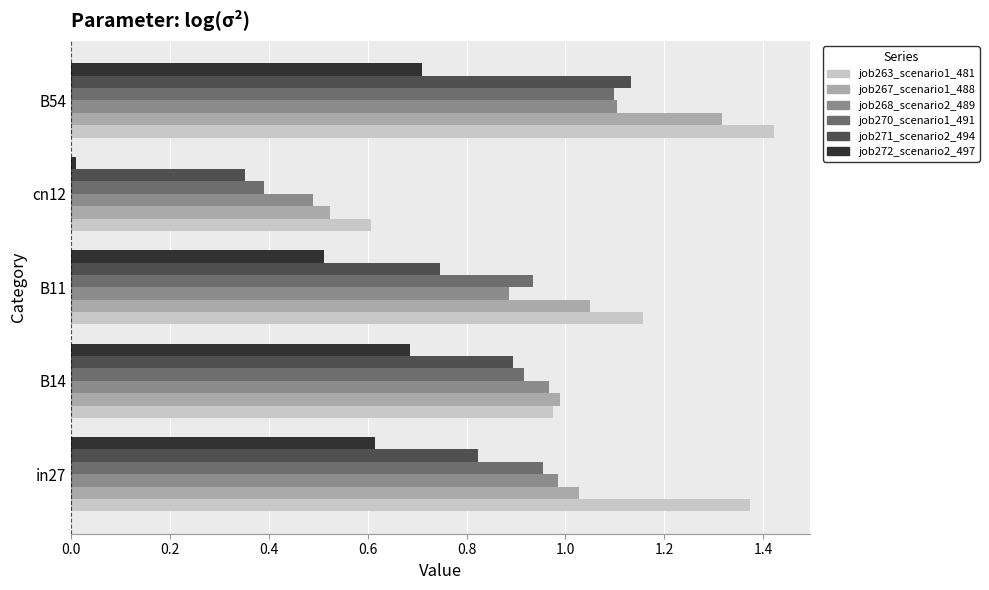

True or false: job267_scenario1_488 has a value of 0.4 at B54.

False